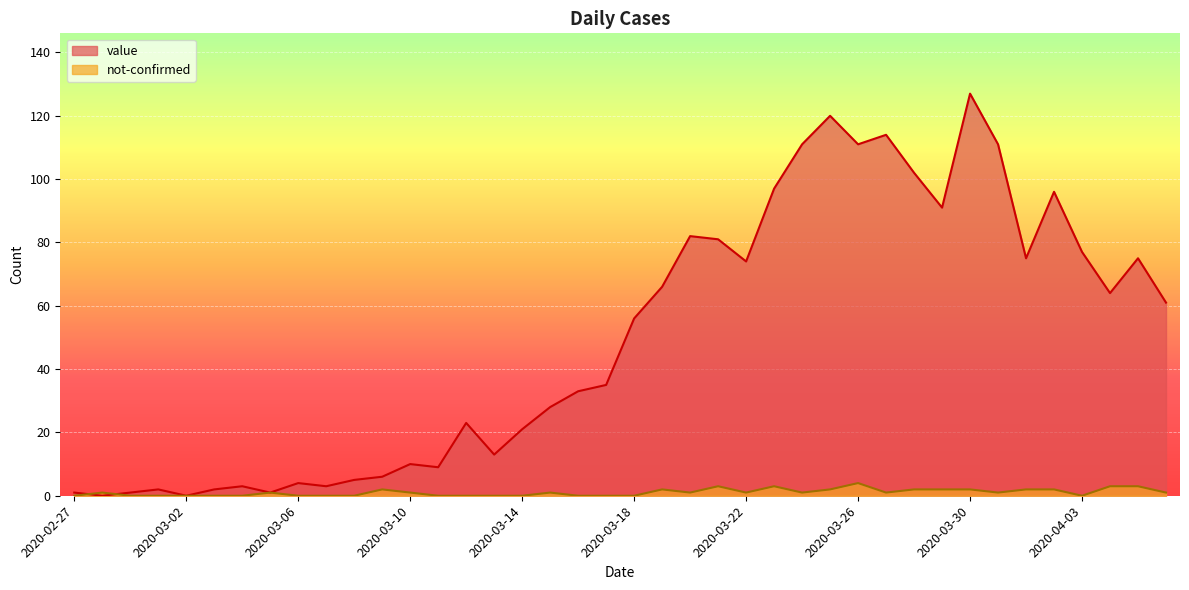

At which label is value closest to 63?

2020-04-04